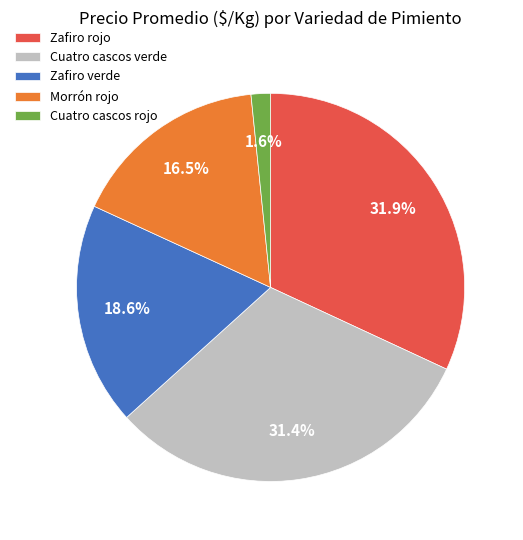

Which slice is the largest?

Zafiro rojo